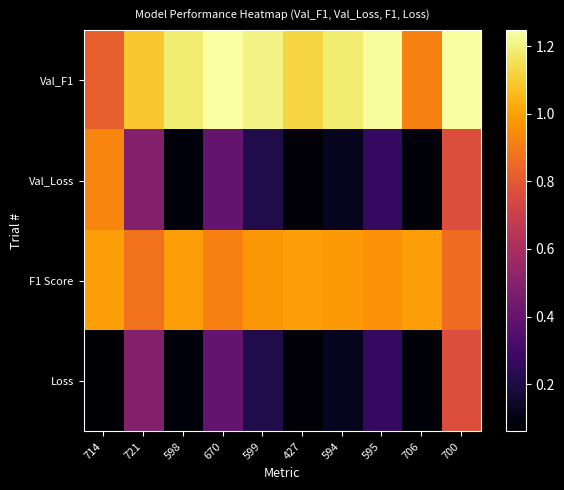

Which series has the largest total across all categories?

Val_F1